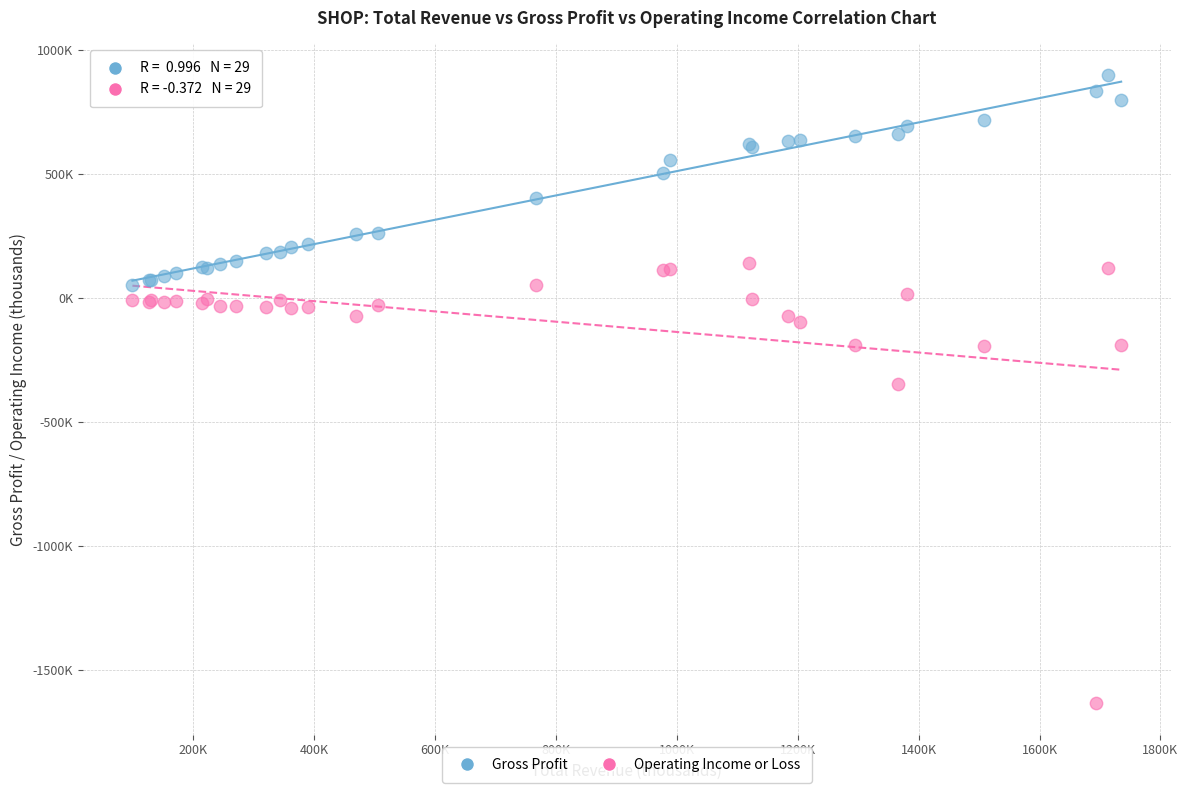

What are all the series names shown in the legend?

Gross Profit, Operating Income or Loss